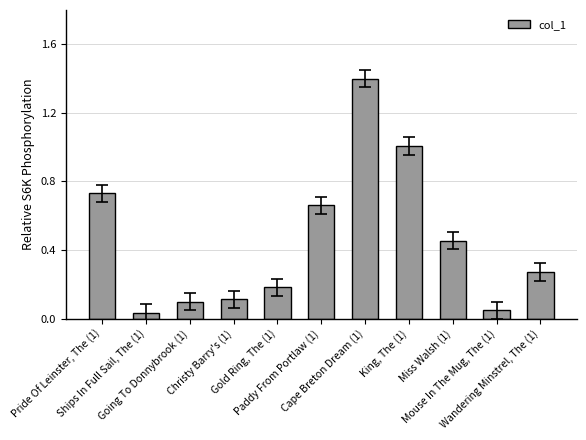

What is the difference between the maximum and minimum values?

1.4